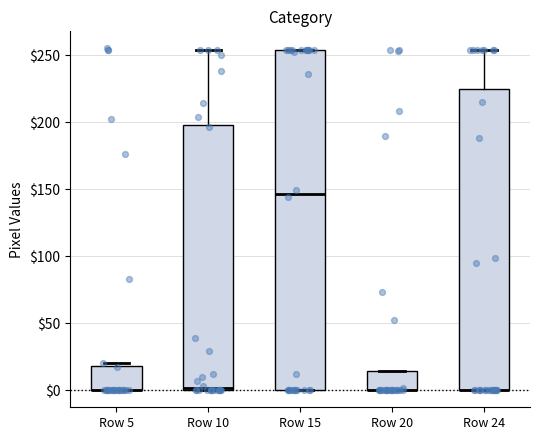

Reading left to right, transcribe this box plot: for each box, give where its median line is, the range the box spans, and where its two whiskers end, as read against the y-axis. The values are not printed on the chart, so give them approximately, as read against the axis.

Row 5: median 0 (drawn on the box's lower edge), box 0 to 20, whiskers 0 to 20 (just above the box's upper edge)
Row 10: median 0, box 0 to 200, whiskers 0 to 255
Row 15: median 145, box 0 to 255, whiskers 0 to 255
Row 20: median 0 (drawn on the box's lower edge), box 0 to 15, whiskers 0 to 15
Row 24: median 0 (drawn on the box's lower edge), box 0 to 225, whiskers 0 to 255